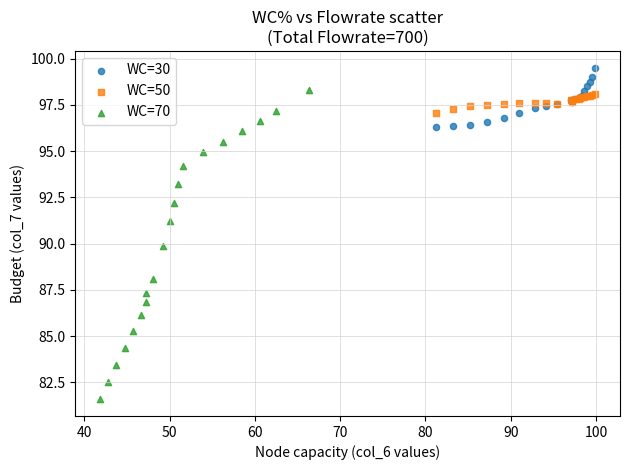

Which series reaches the maximum Y coordinate?

WC=30